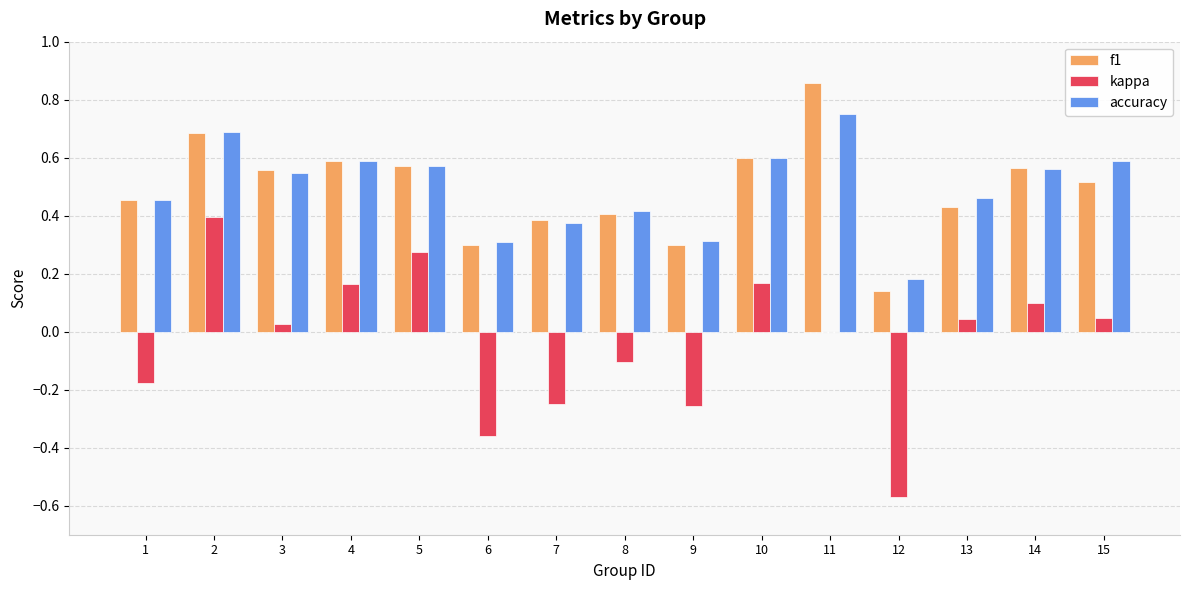

Which category has the highest value in the f1 series?

11